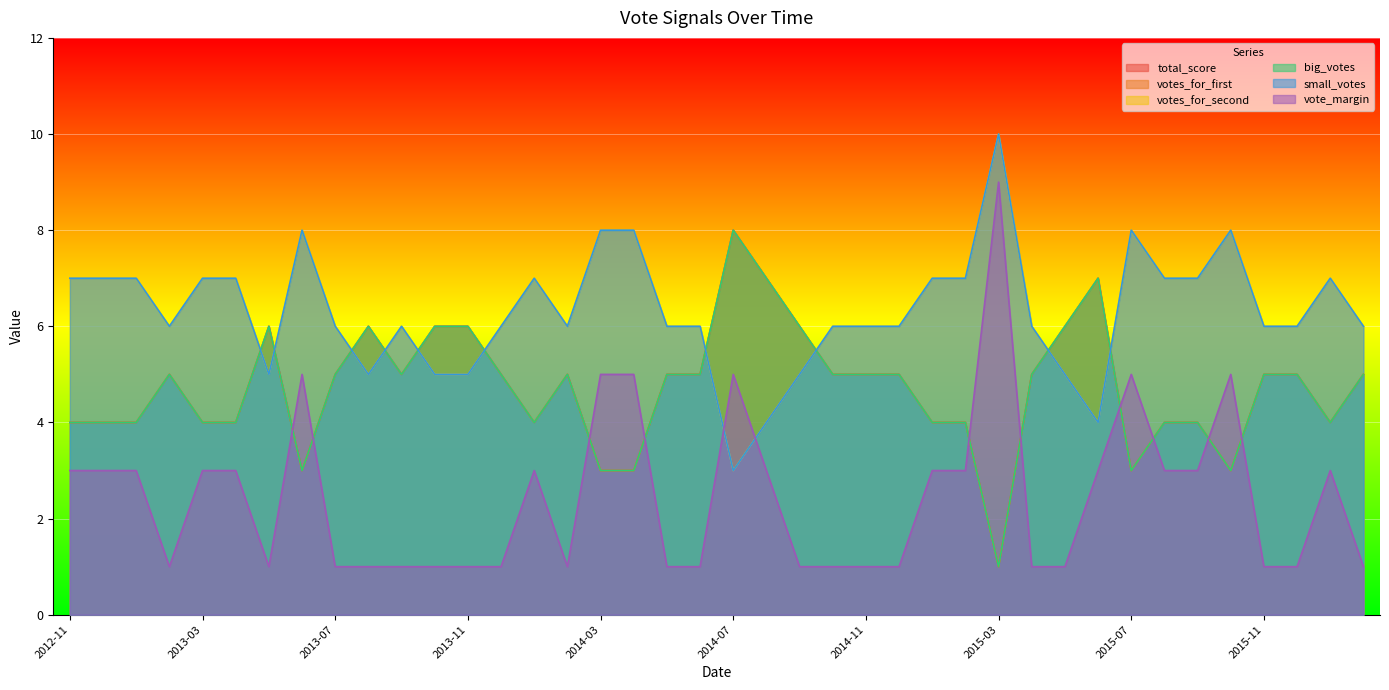

What is the difference between the maximum and minimum values in the votes_for_second series?

7